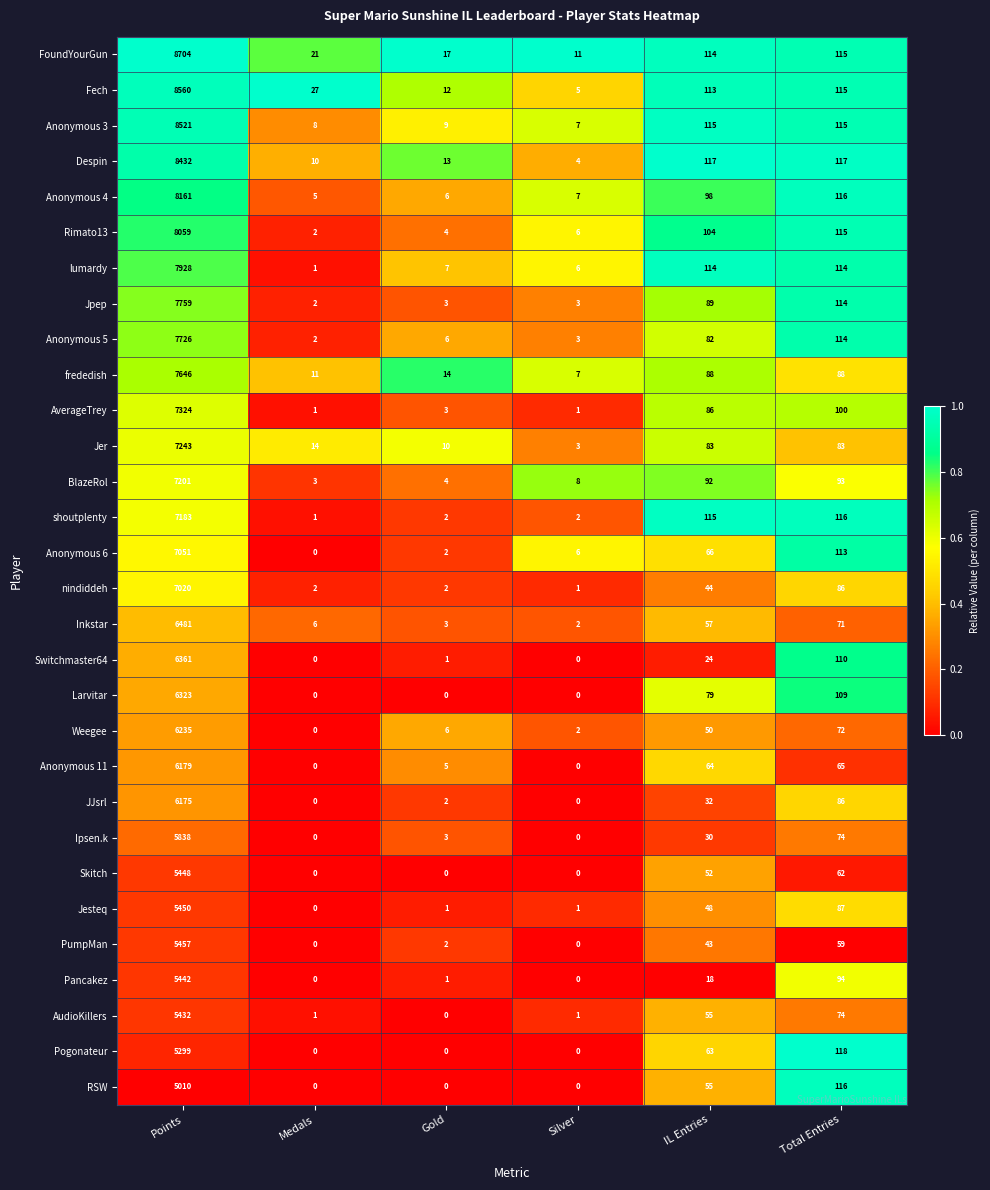

Count the number of data series in this chart.

30